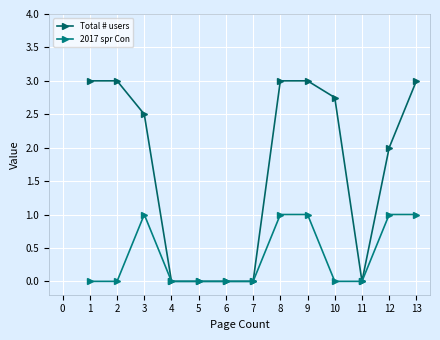

True or false: Total # users and 2017 spr Con cross at least once.

False